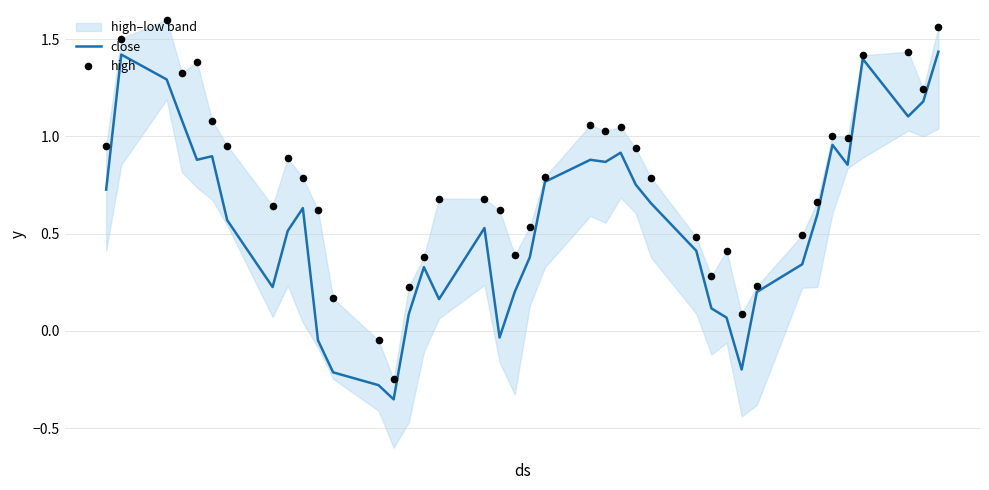

Which series reaches the maximum Y coordinate?

high